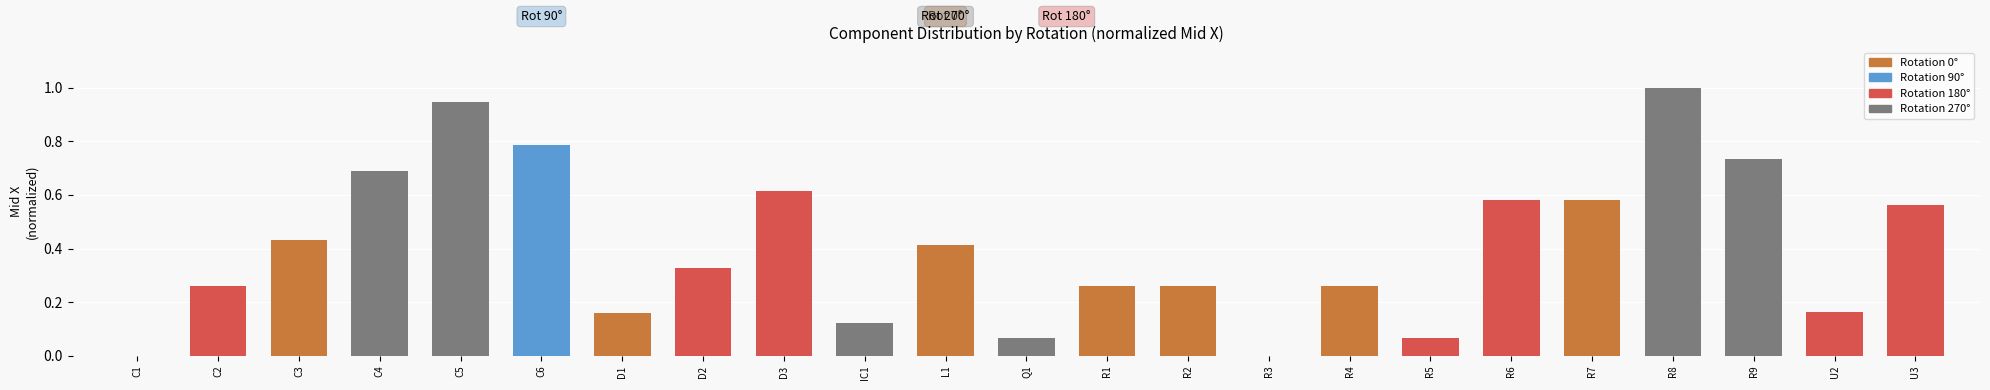

Between IC1 and L1, which is larger?

L1